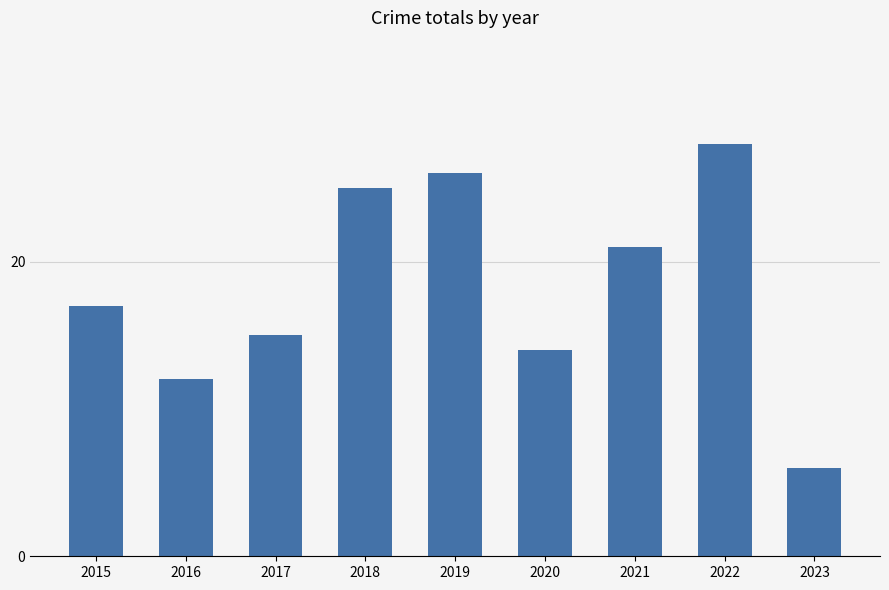

What is the difference between the maximum and second lowest values?

16